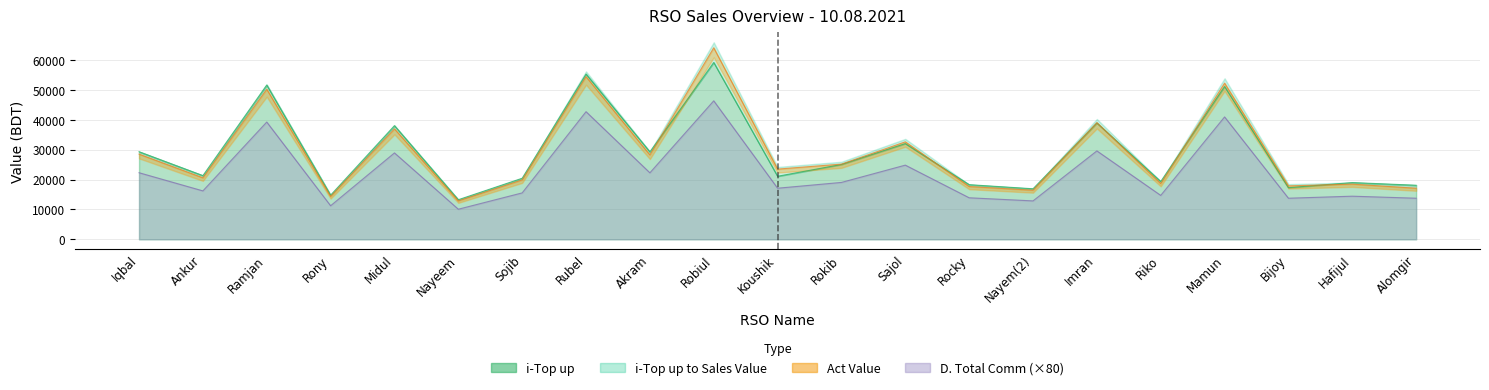

What is the difference between the maximum and minimum values in the i-Top up series?

45990.0